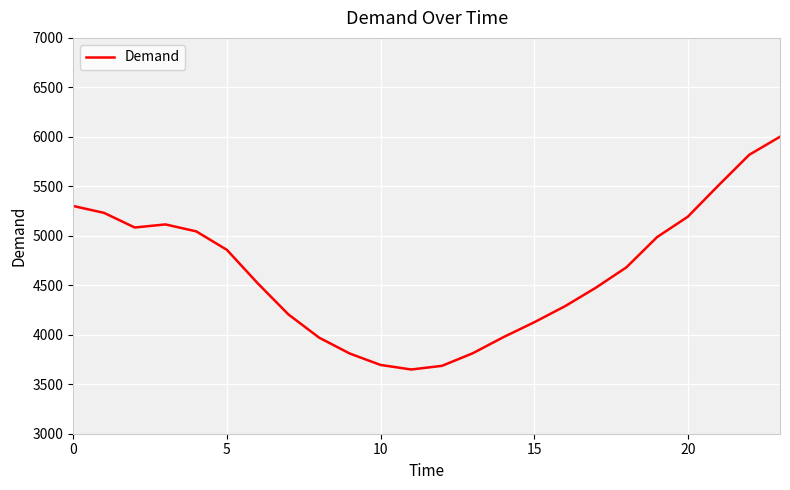

What is the smallest value displayed?

3649